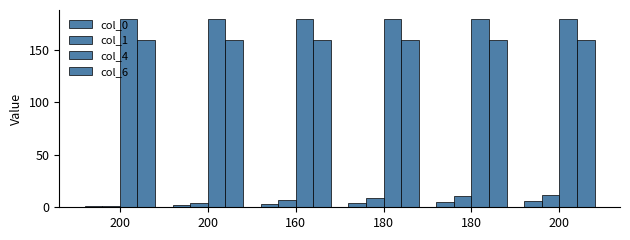

What is the maximum value for col_1?

12.0